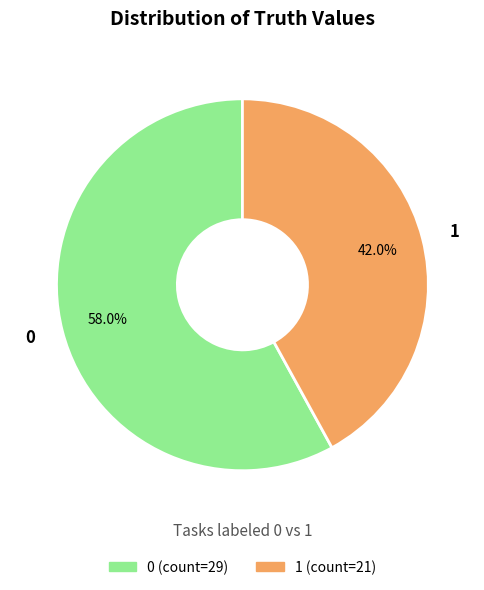

What percentage is NOT represented by 1?

58.0%